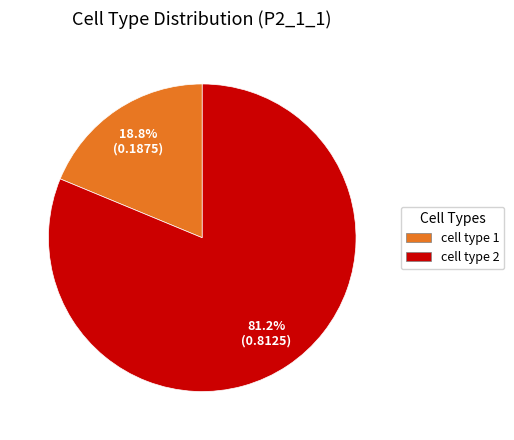

To the nearest percent, what portion does cell type 1 represent?

19%